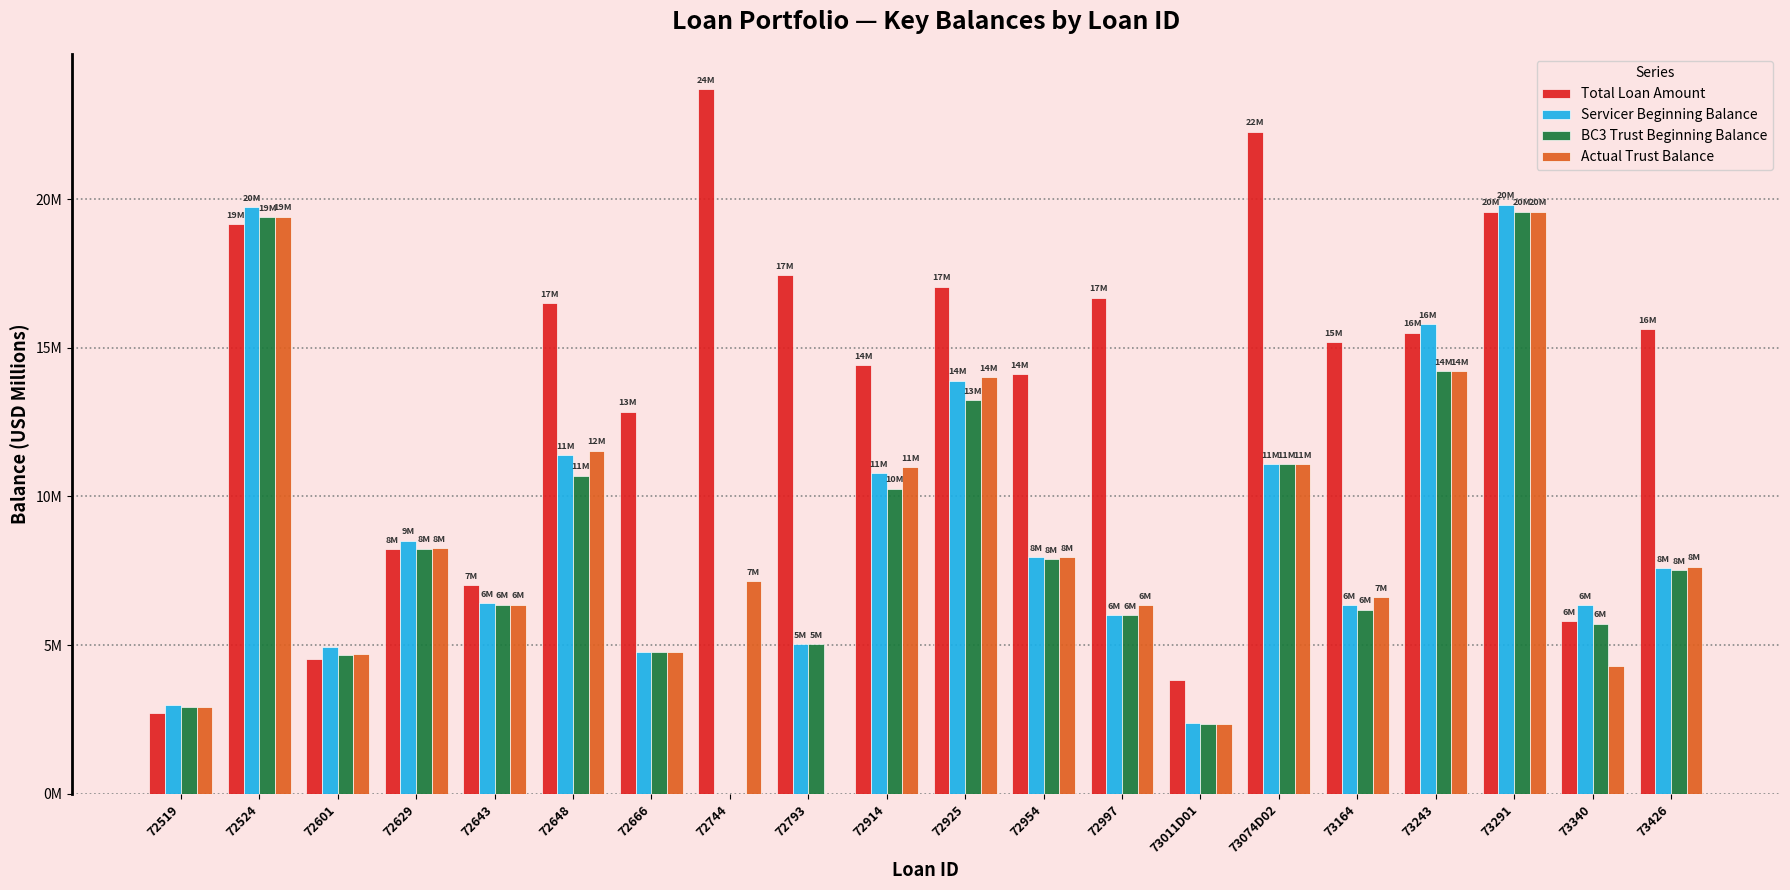

What are all the series names shown in the legend?

Total Loan Amount, Servicer Beginning Balance, BC3 Trust Beginning Balance, Actual Trust Balance